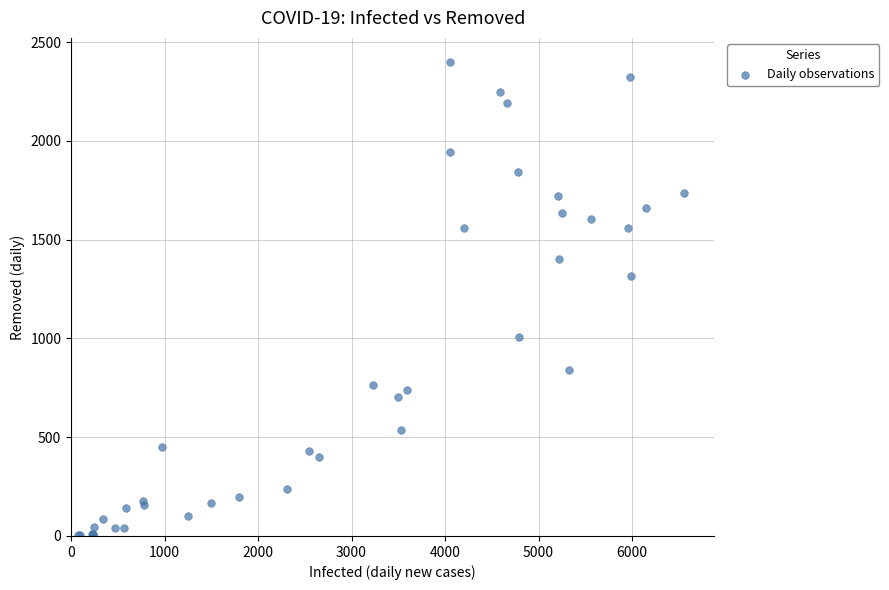

What Y value in the scatter plot is closest to 1202?

1316